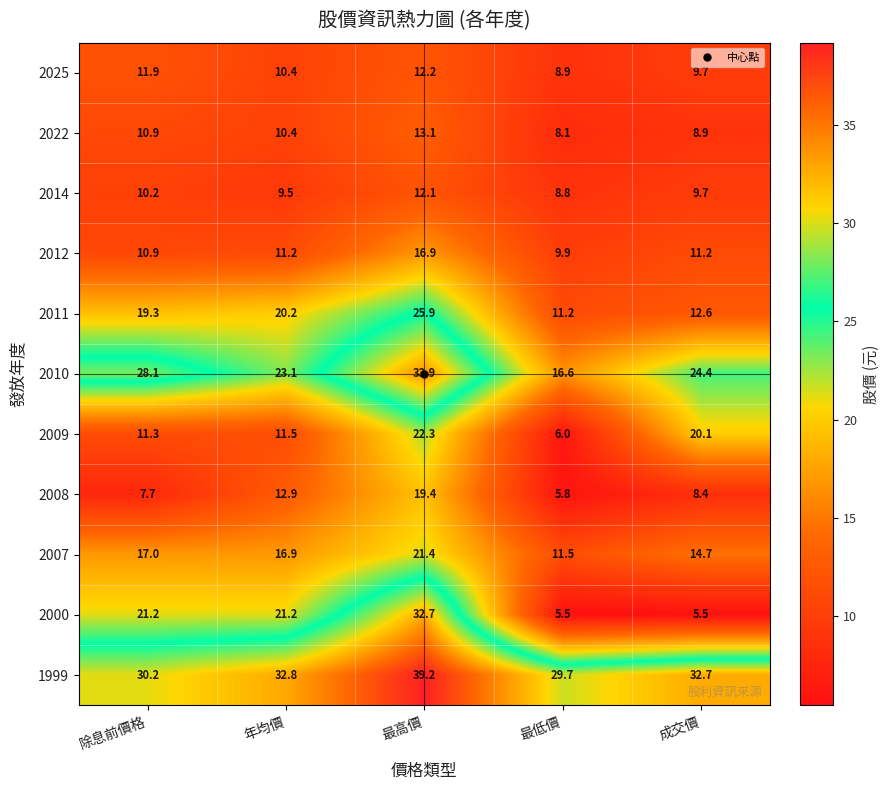

Which series has the largest range (max minus min)?

2000